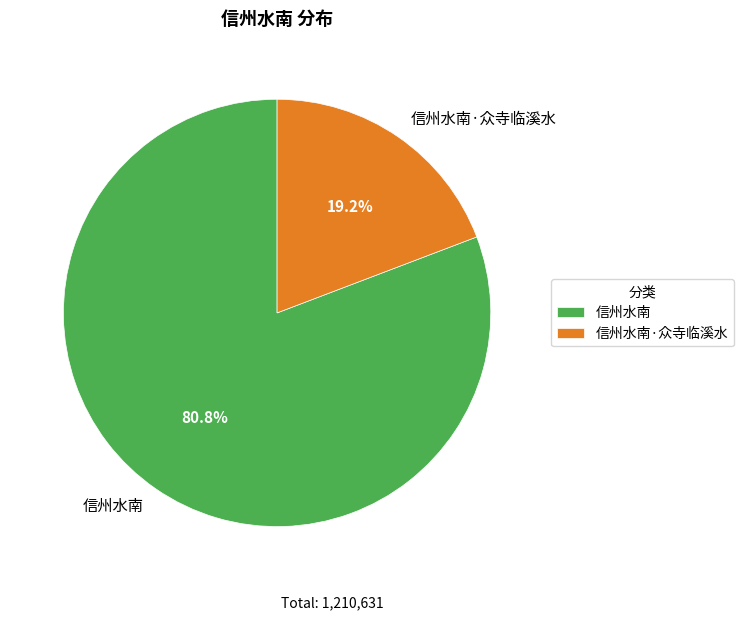

Is there any slice that represents more than half of the pie?

Yes